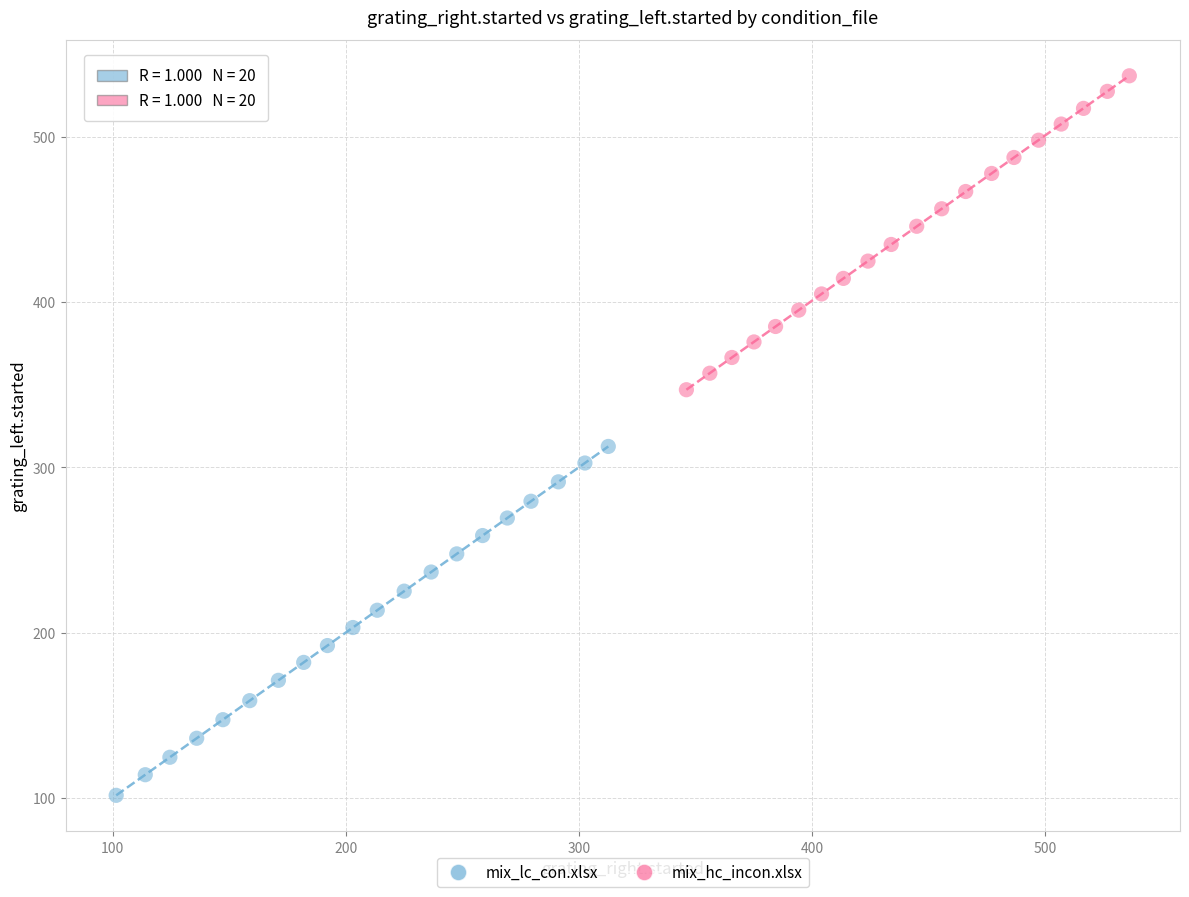

Which series has the largest Y range (max minus min)?

mix_lc_con.xlsx